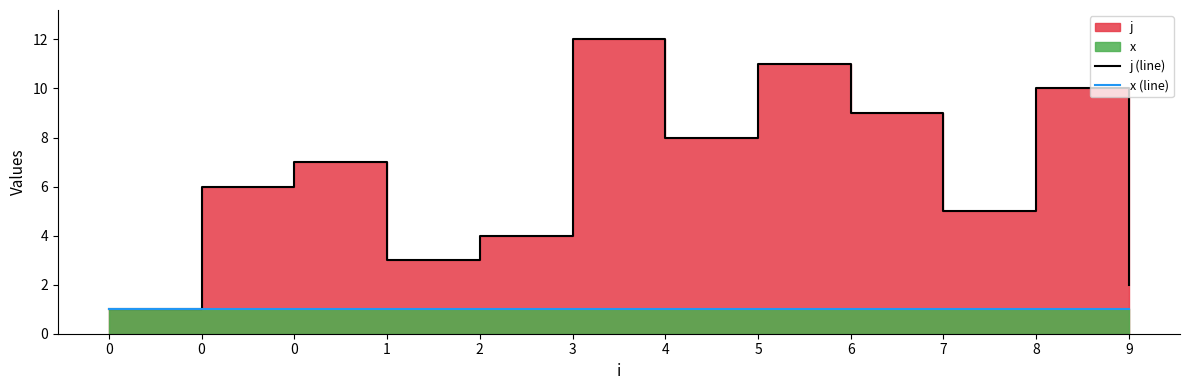

True or false: x (line) has a value of 1 at 8.

True